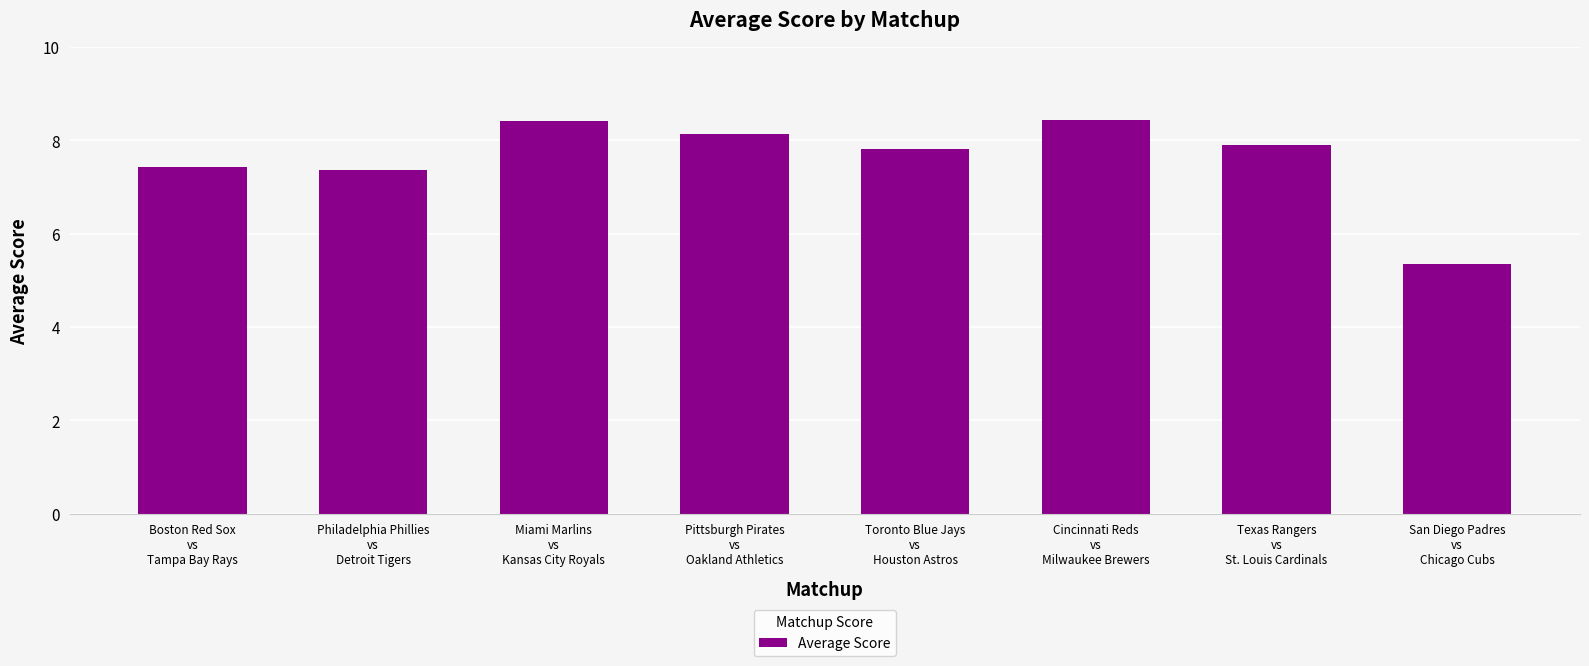

Reading left to right, transcribe all the data shown in this chart.

Boston Red Sox
vs
Tampa Bay Rays=7.4	Philadelphia Phillies
vs
Detroit Tigers=7.4	Miami Marlins
vs
Kansas City Royals=8.4	Pittsburgh Pirates
vs
Oakland Athletics=8.1	Toronto Blue Jays
vs
Houston Astros=7.8	Cincinnati Reds
vs
Milwaukee Brewers=8.4	Texas Rangers
vs
St. Louis Cardinals=7.9	San Diego Padres
vs
Chicago Cubs=5.4